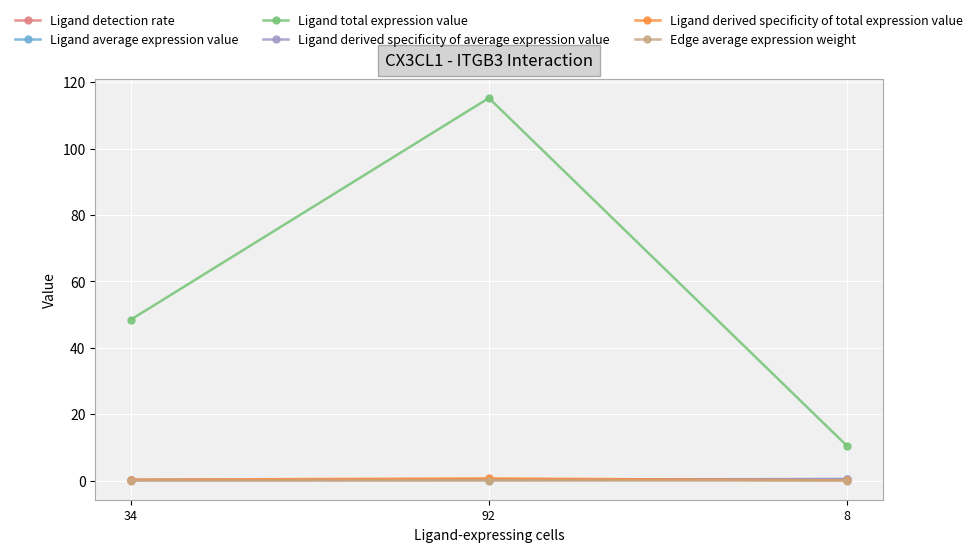

What is the label of the 3rd point from the left?

8